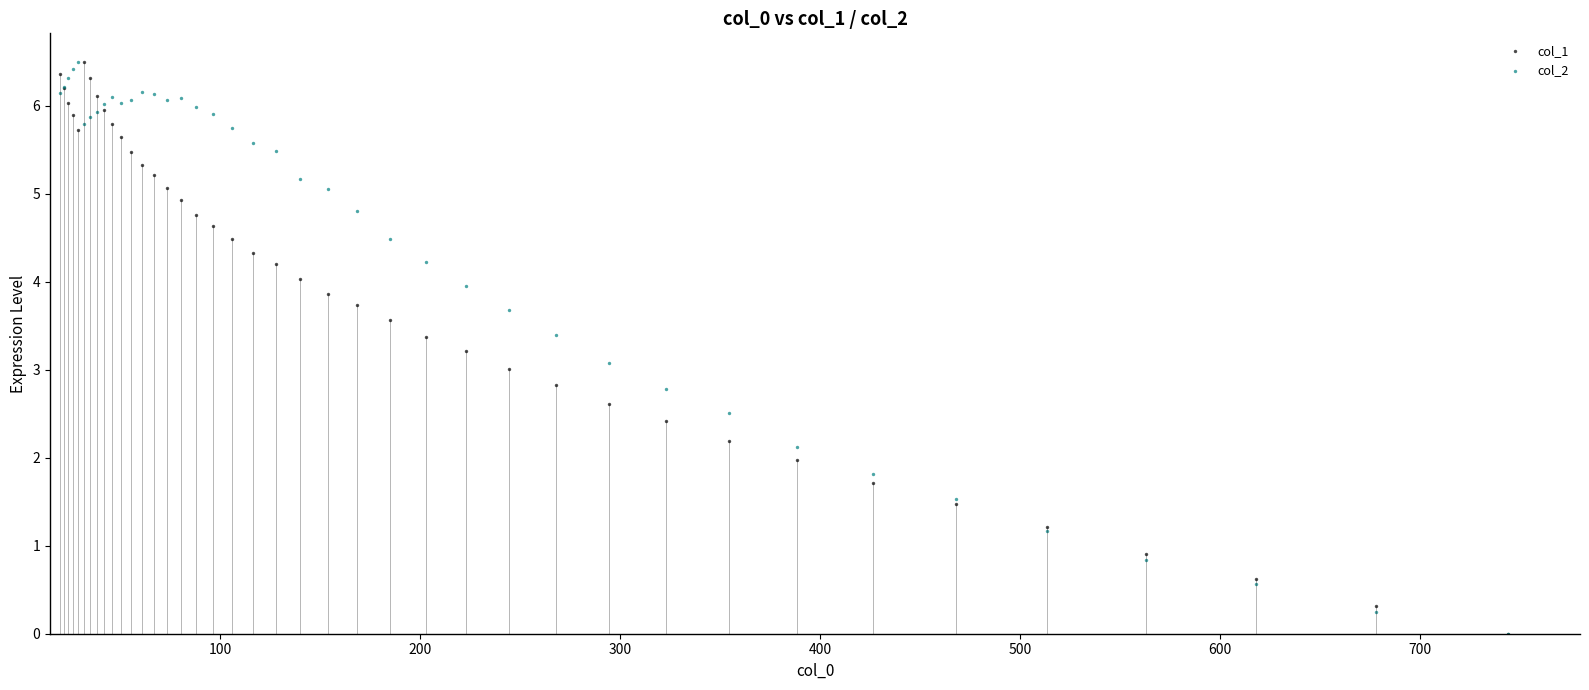

What are all the series names shown in the legend?

col_1, col_2